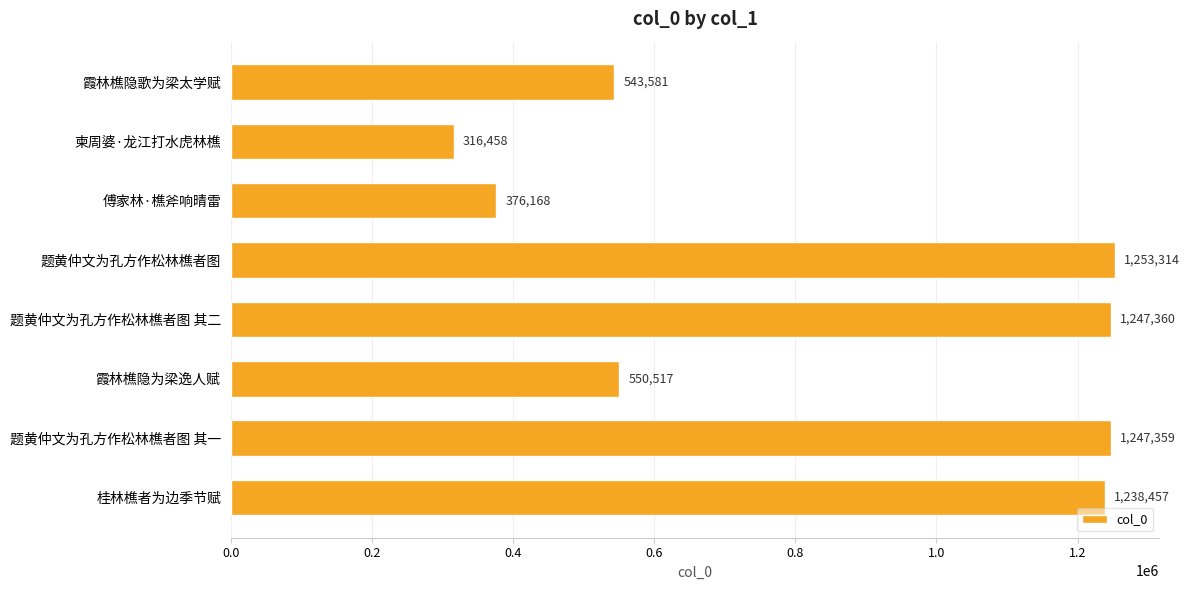

What is the average value?

846652